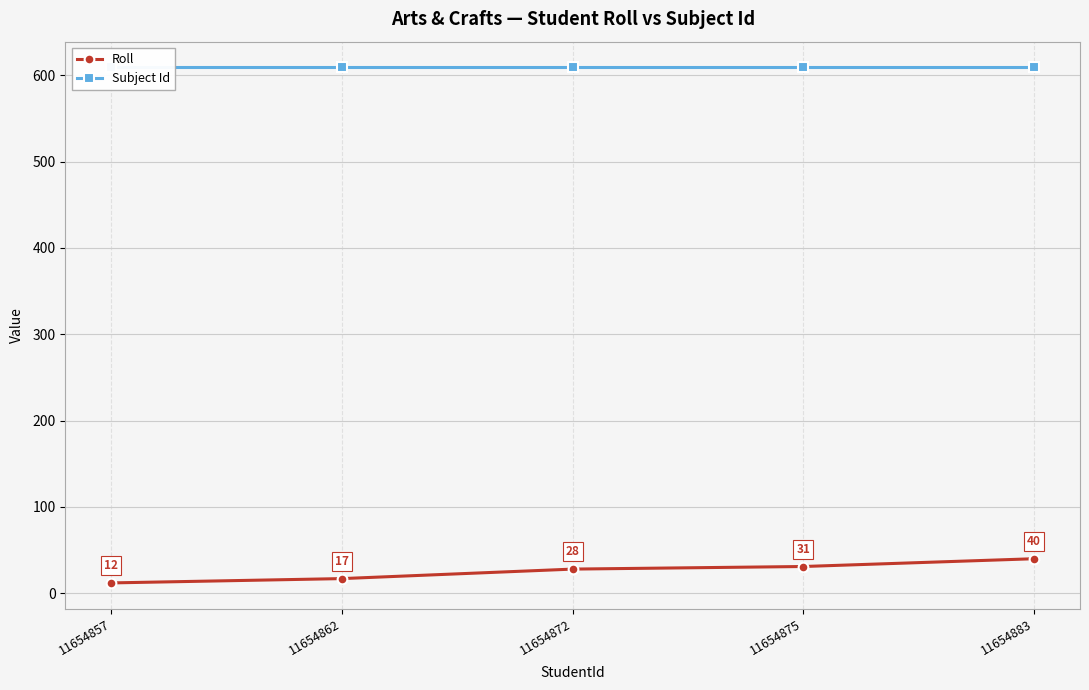

What is the sum of all Roll values?

128